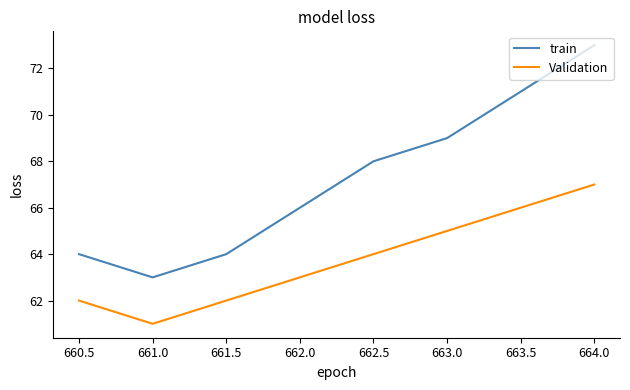

True or false: Validation and train intersect in this chart.

False